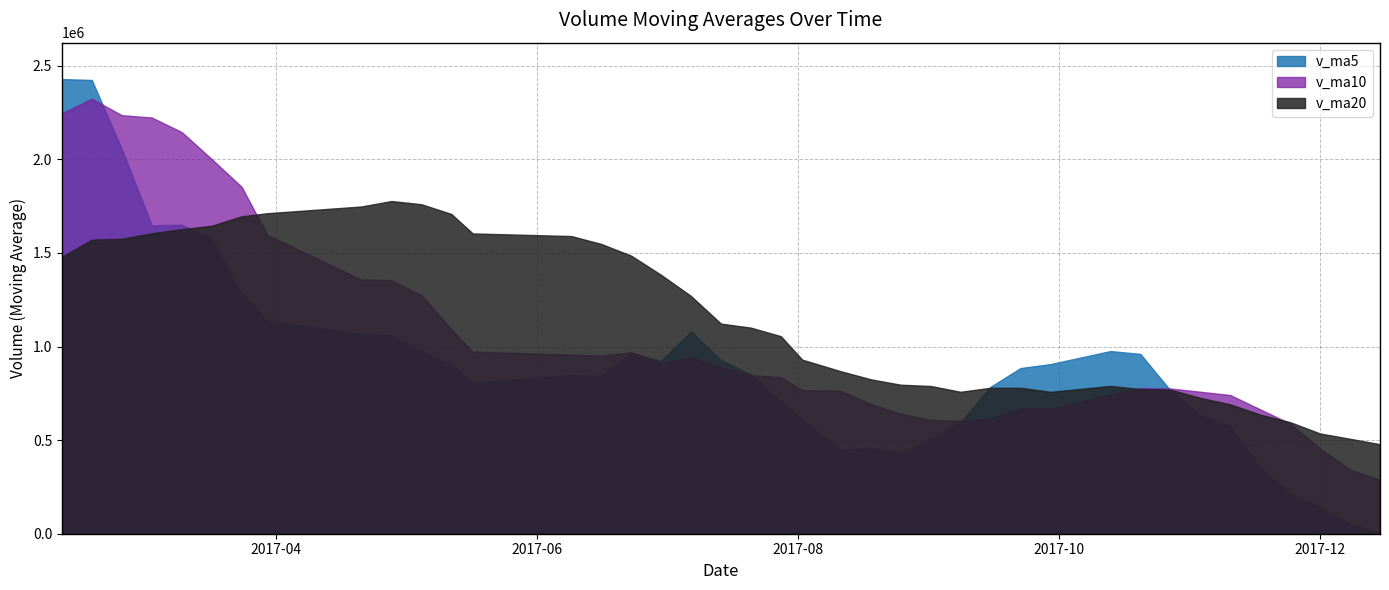

Where do v_ma10 and v_ma20 first cross each other?

2017-03-24 and 2017-03-30